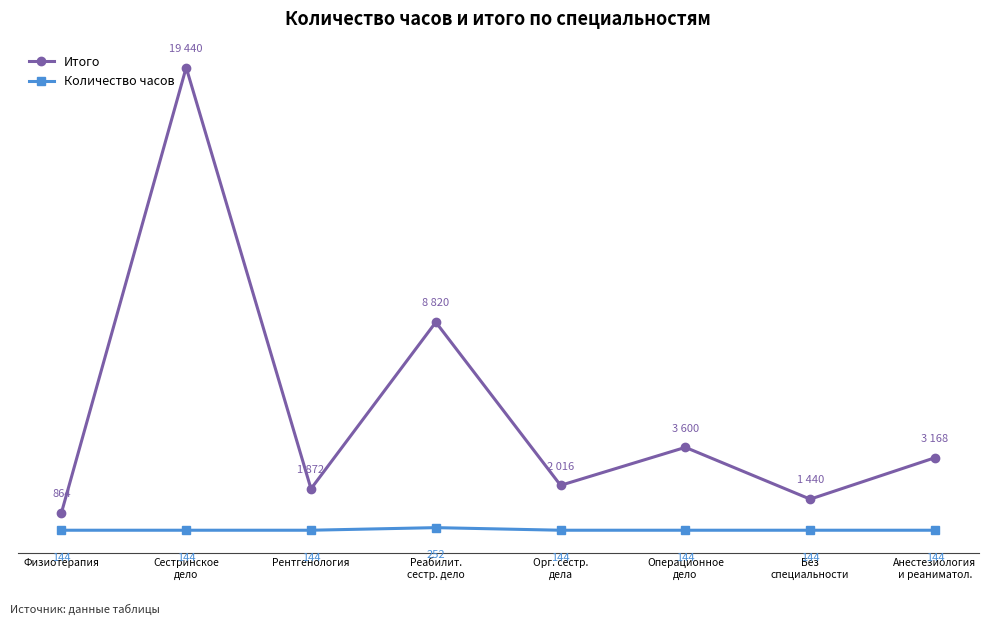

Which series changed the most between Операционное
дело and Анестезиология
и реаниматол.?

Итого